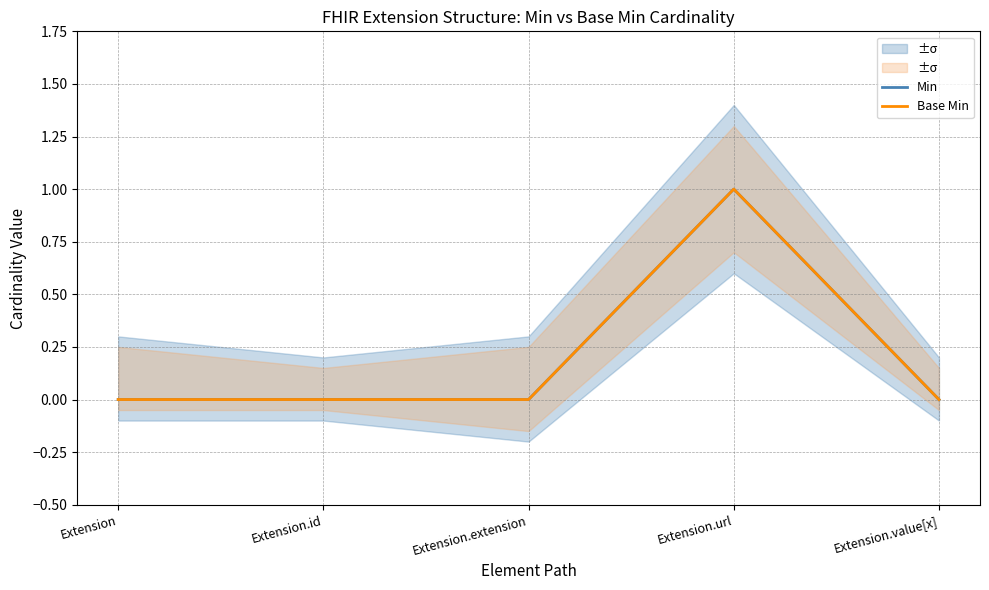

Between Extension and Extension.extension, which is larger?

Extension